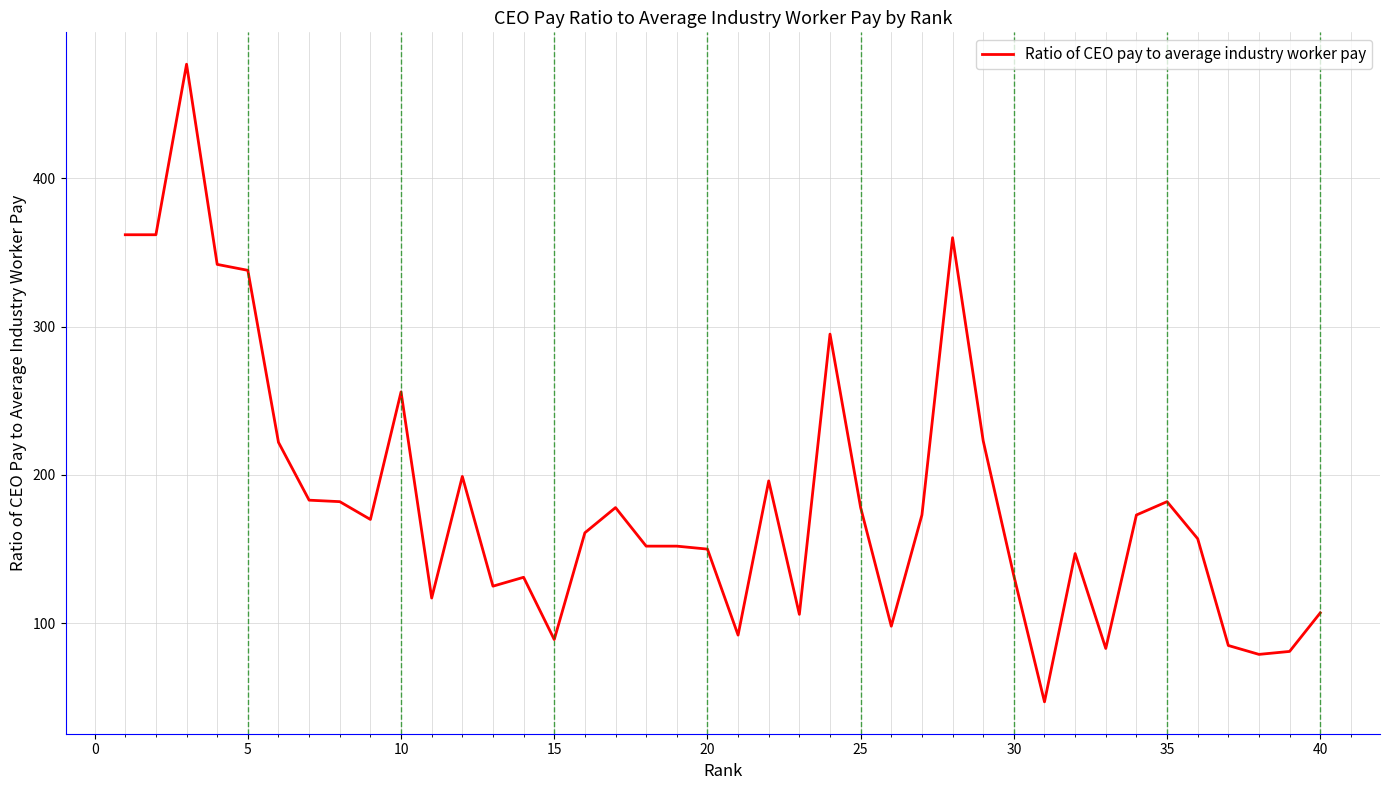

What is the minimum value shown in the chart?

47